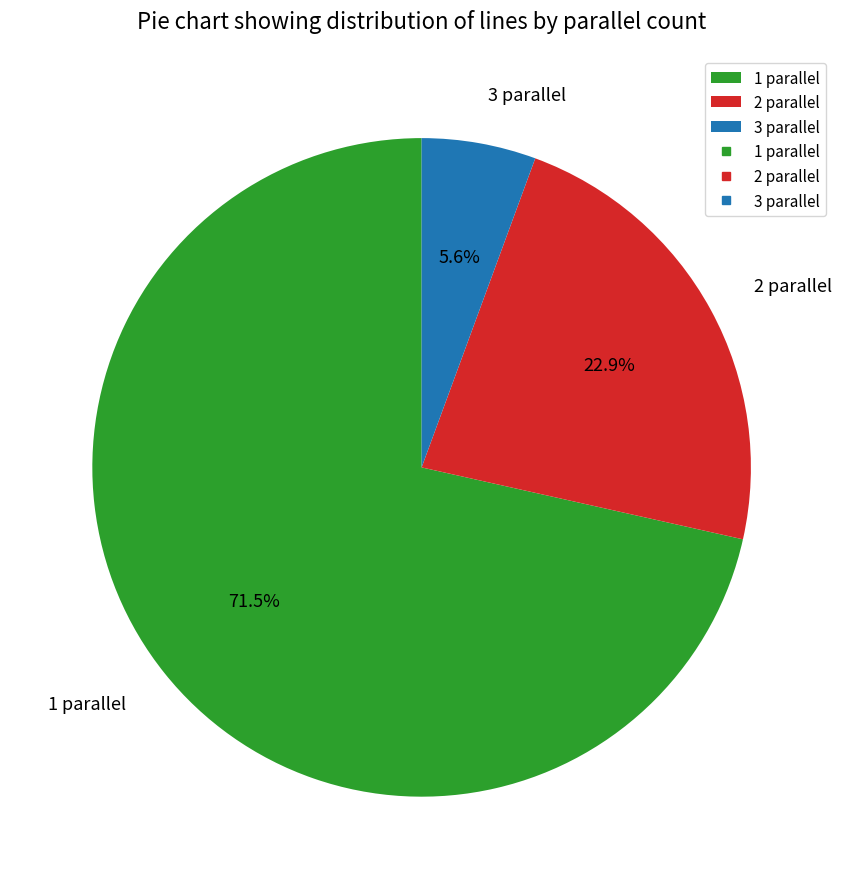

Count the number of slices in the pie.

3